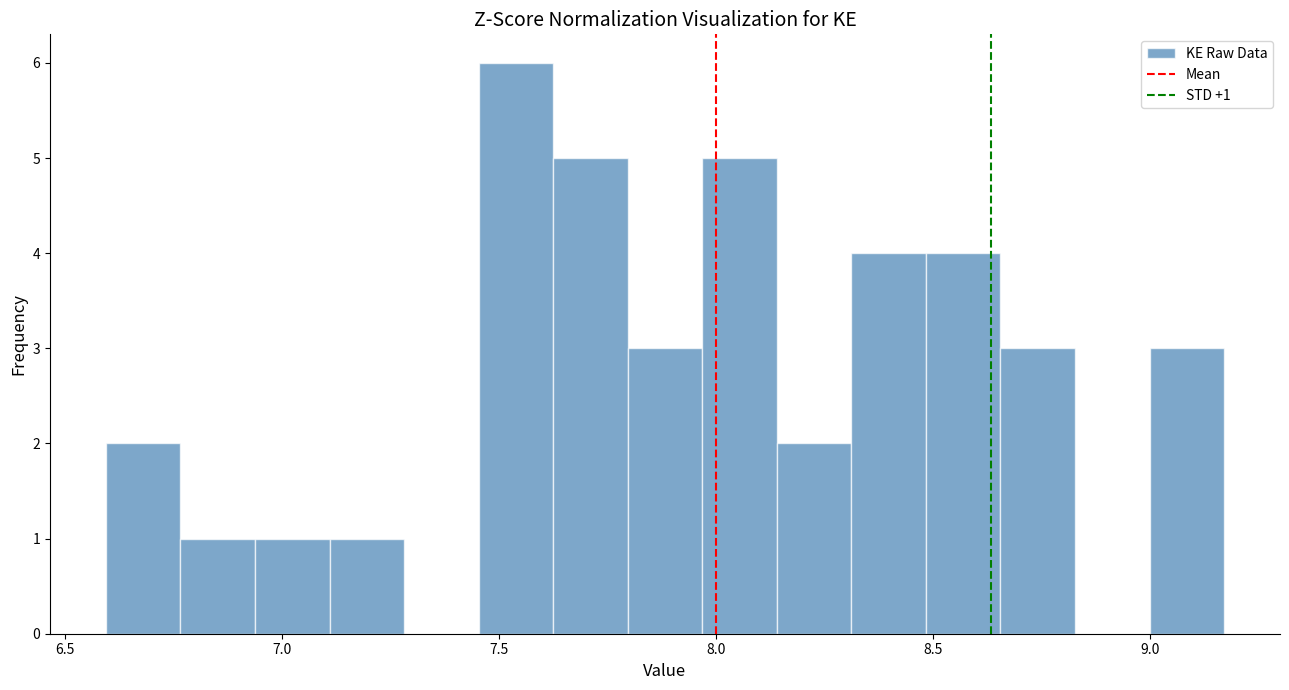

Around what value on the x-axis is the tallest bar? Give the approximate position of its centre, as read against the axis.

7.55